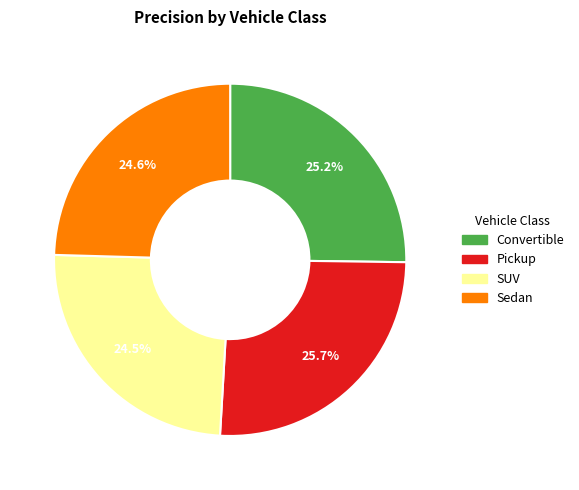

How many slices are in this pie chart?

4